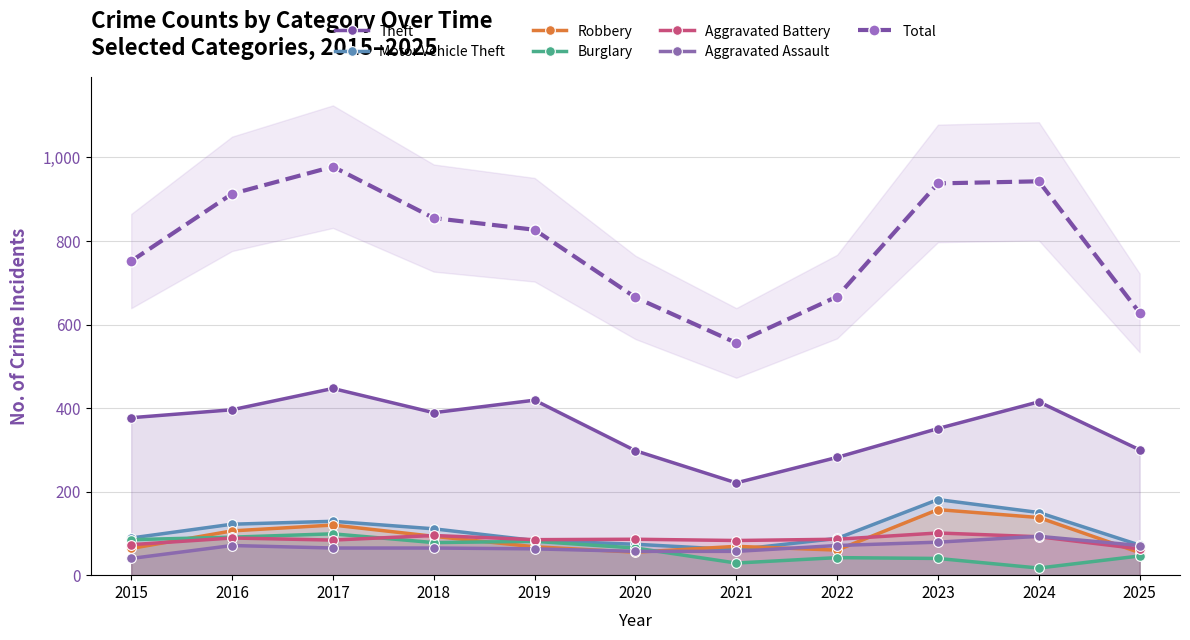

How many series are shown in this chart?

6